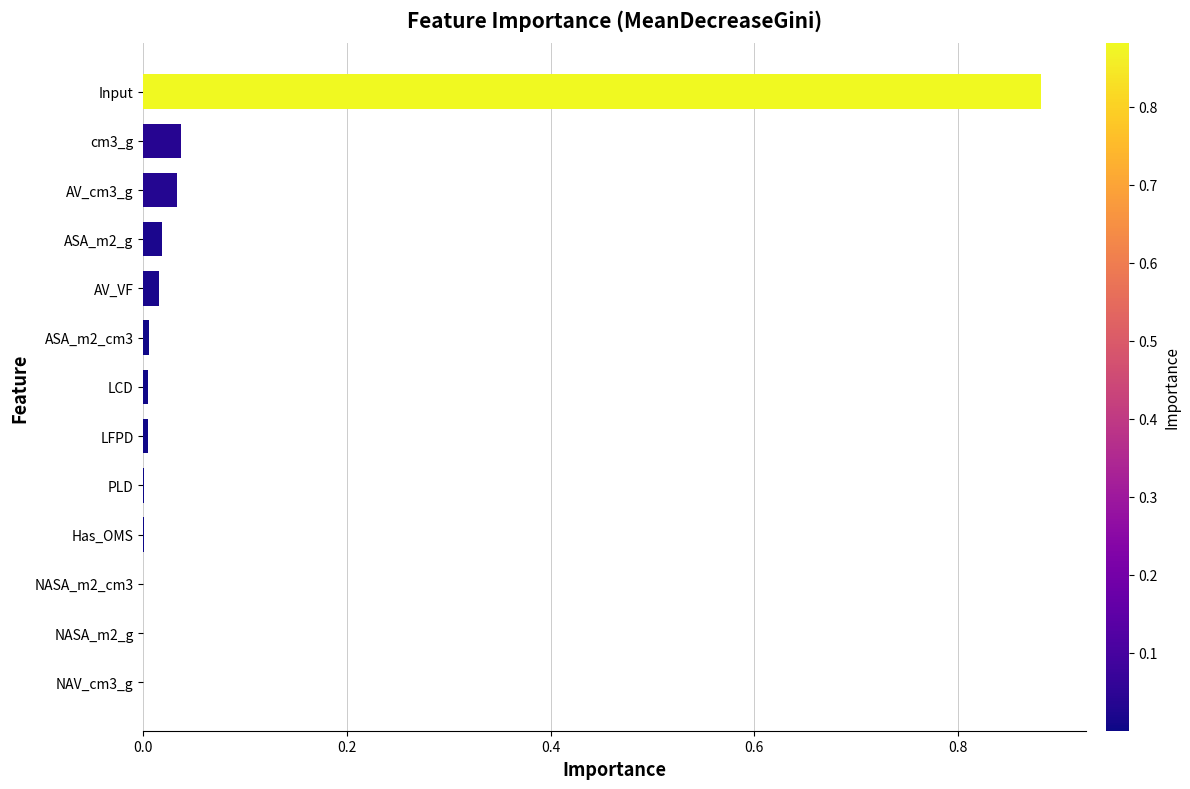

Count the number of data series in this chart.

1